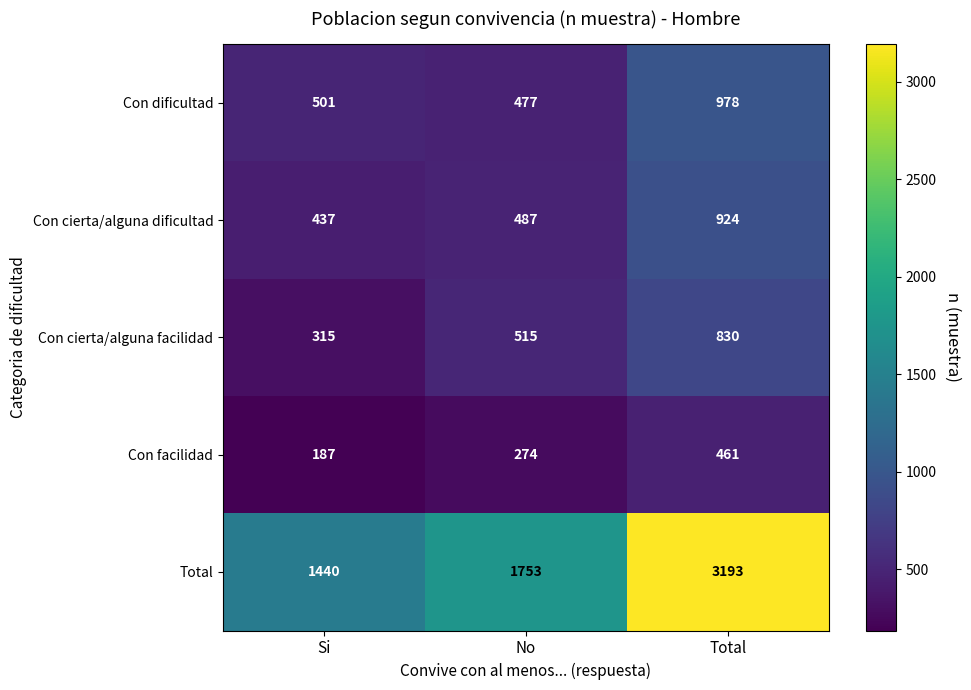

How many distinct data groups are displayed?

5